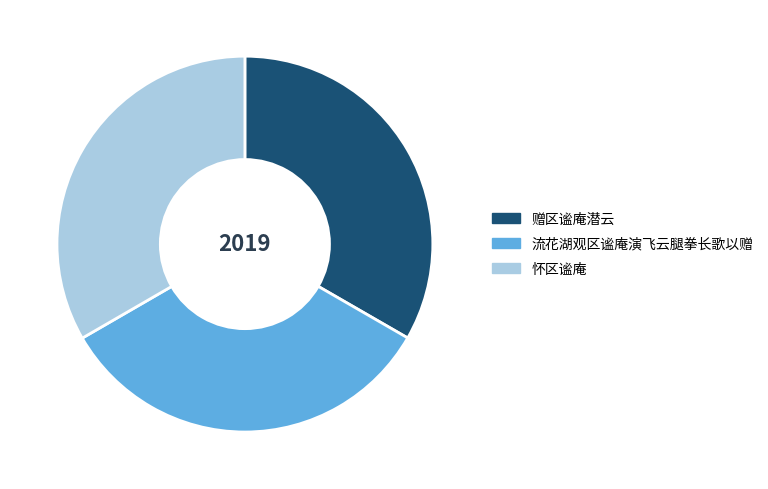

Approximately how many times larger is the value at 赠区谧庵潜云 compared to 流花湖观区谧庵演飞云腿拳长歌以赠?

1.0